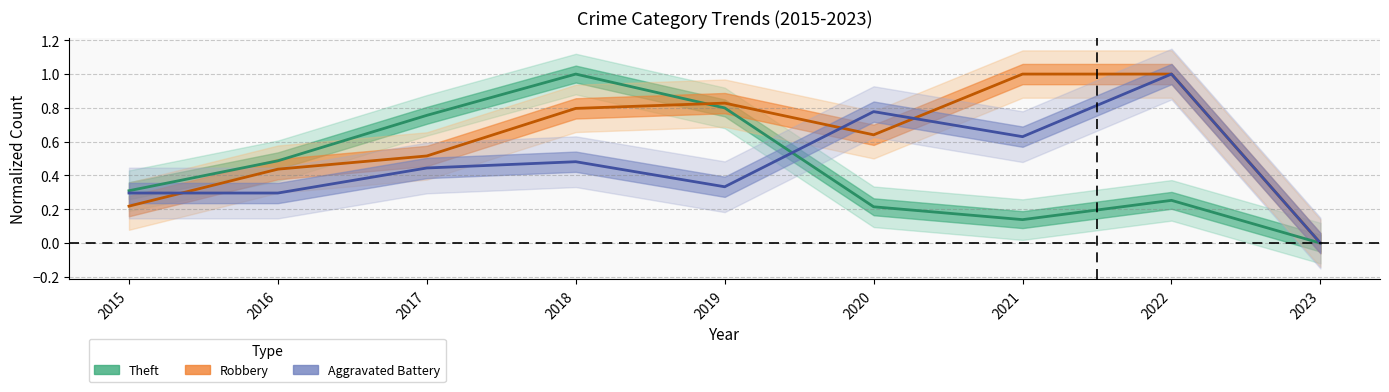

What are all the series names shown in the legend?

Theft, Robbery, Aggravated Battery